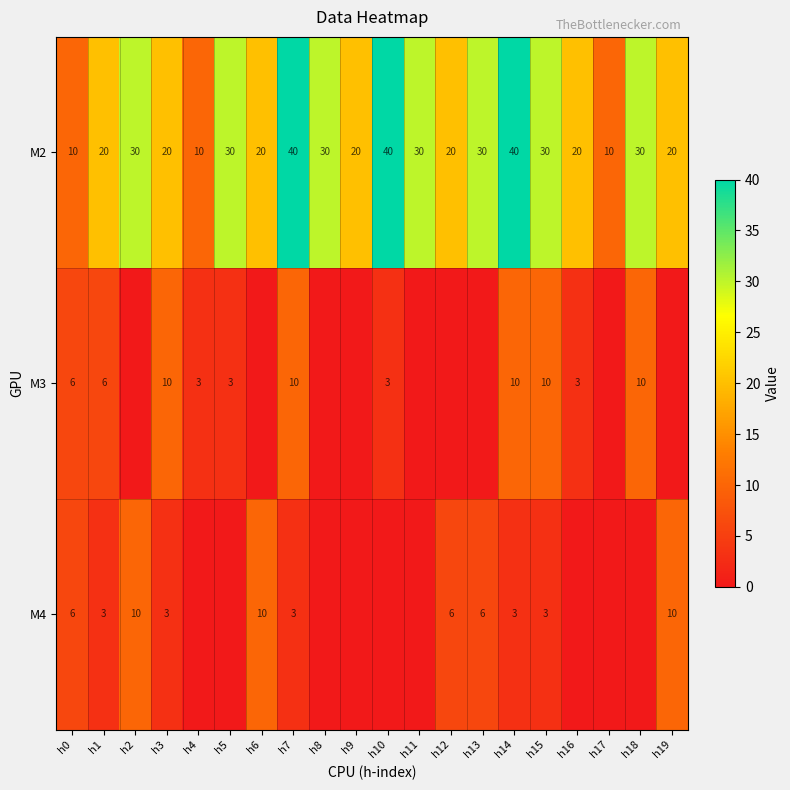

What is the difference between the highest and lowest values at h13?

30